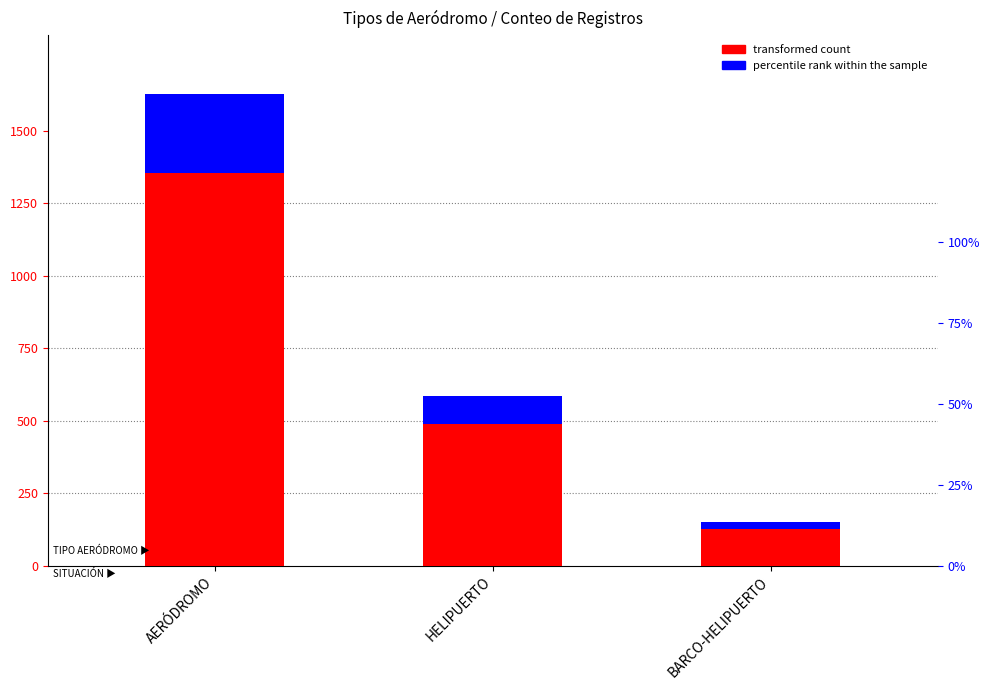

What is the average value of the percentile rank within the sample series?

131